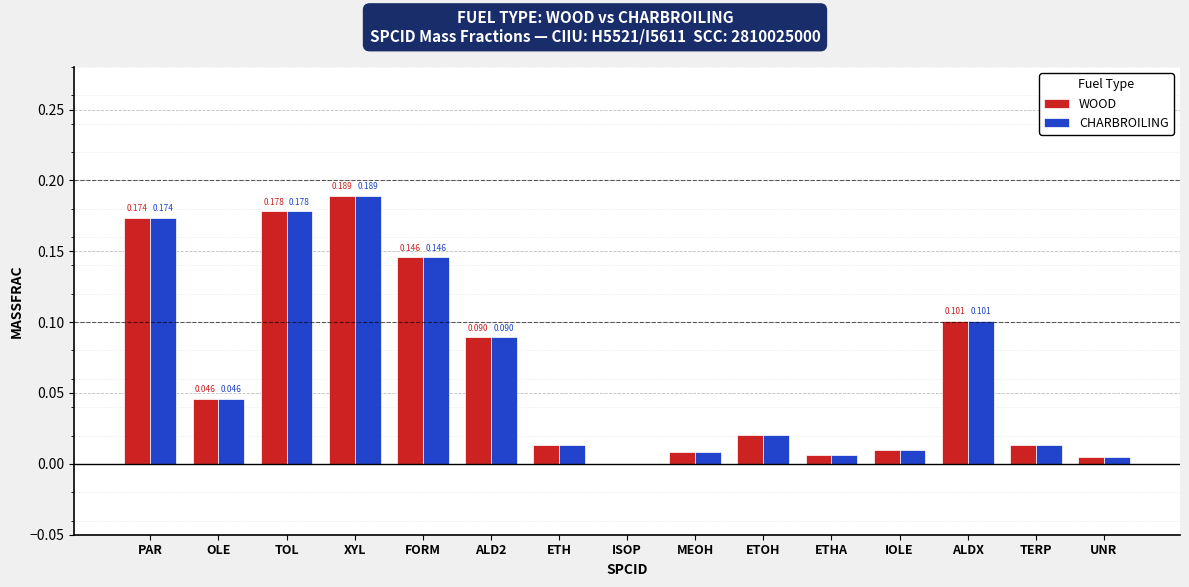

At which category is the sum across all series the highest?

XYL